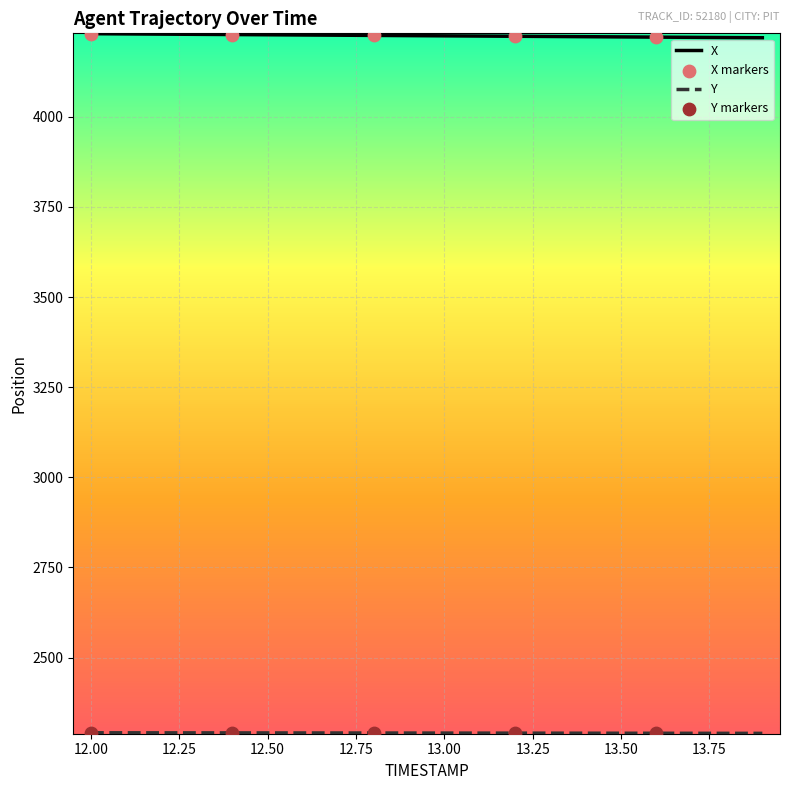

Which series has the largest total across all categories?

X